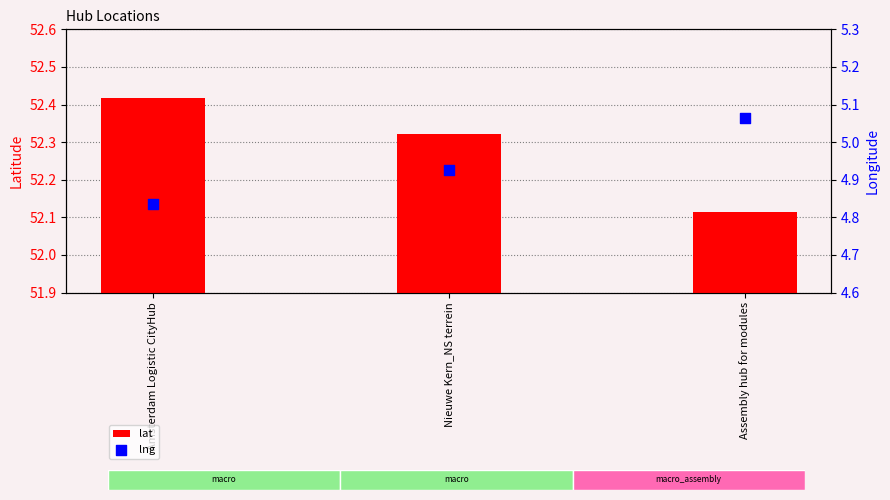

Which series has the largest total across all categories?

lat